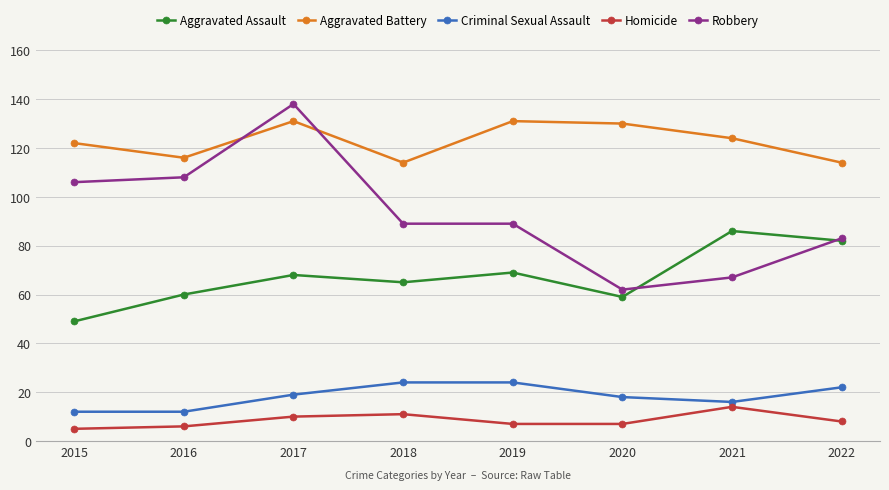

Is this an area chart (filled region under the line)?

No